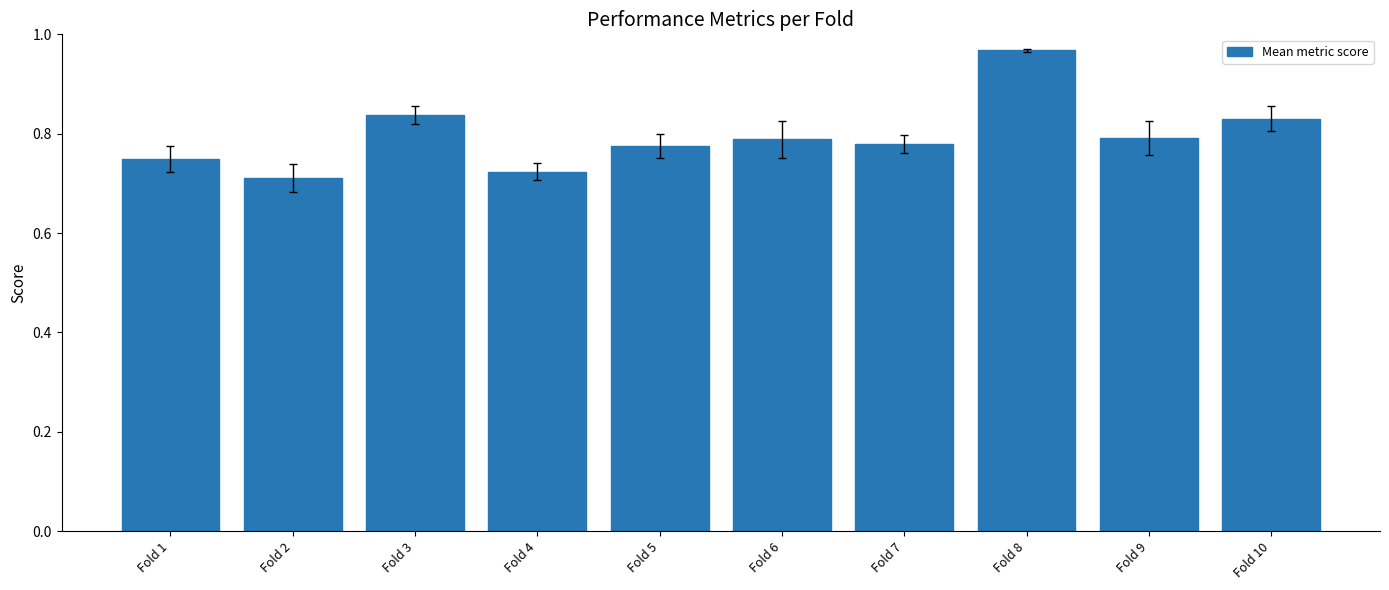

Are the bars grouped side by side (vs. stacked)?

No